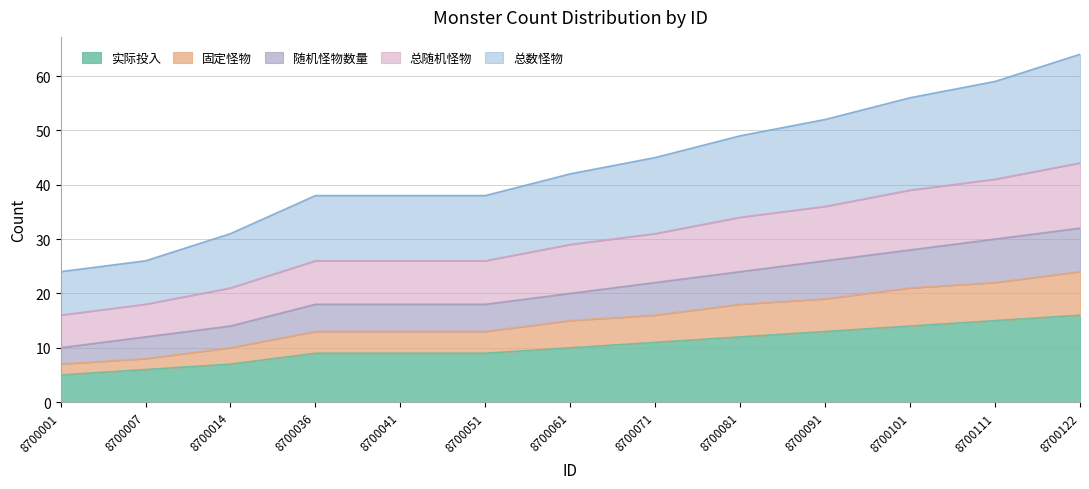

At which label is 随机怪物数量 closest to 21?

8700061